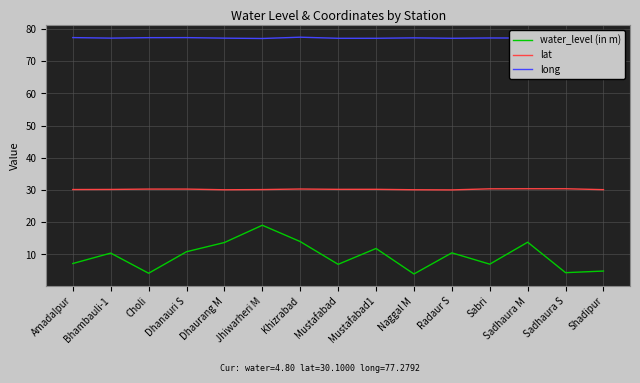

At Mustafabad1, list the series in order from smallest to largest.

water_level (in m), lat, long